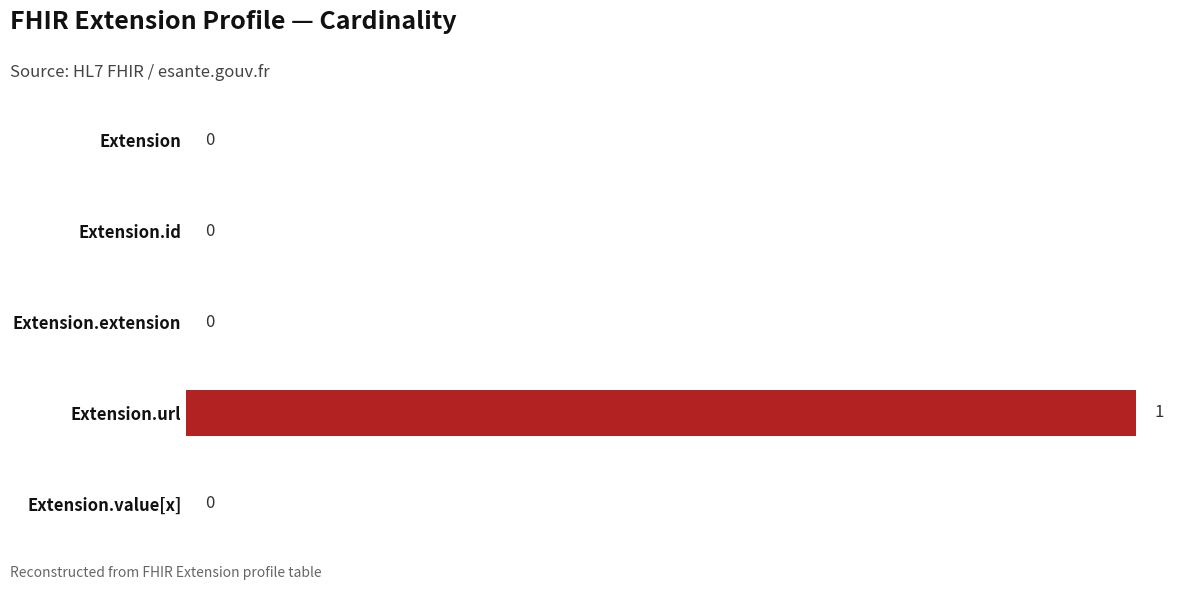

How many values are between 0 and 1?

5